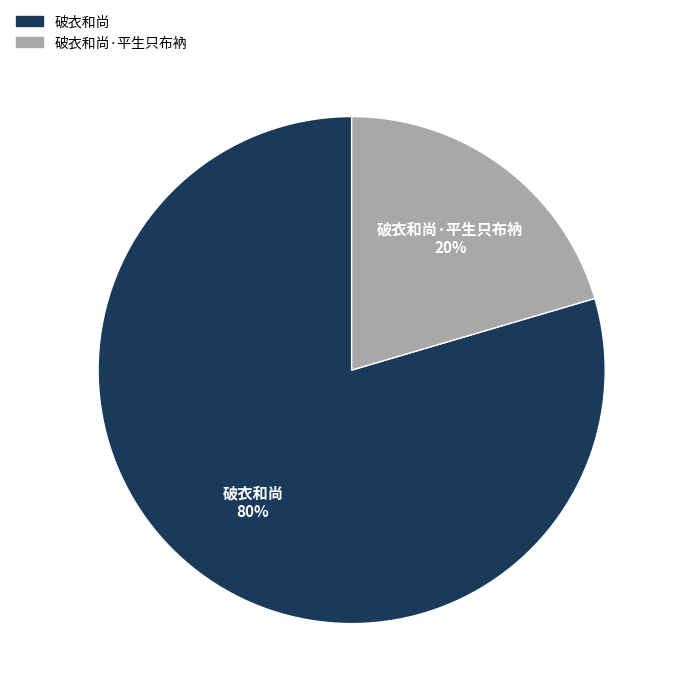

Is the sum of 破衣和尚·平生只布衲 and 破衣和尚 greater than half?

Yes